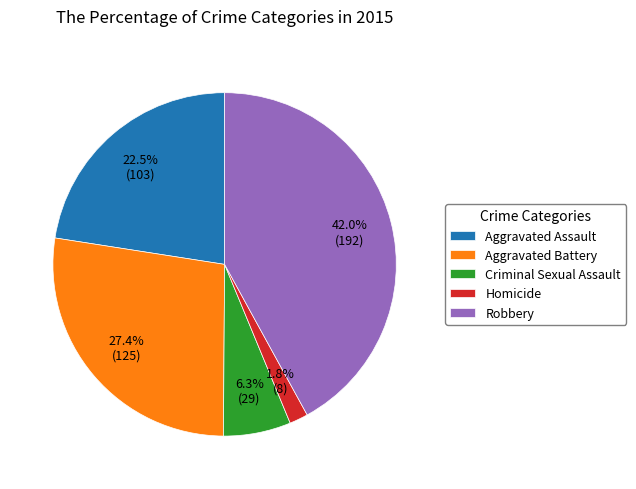

Between Homicide and Criminal Sexual Assault, which is larger?

Criminal Sexual Assault